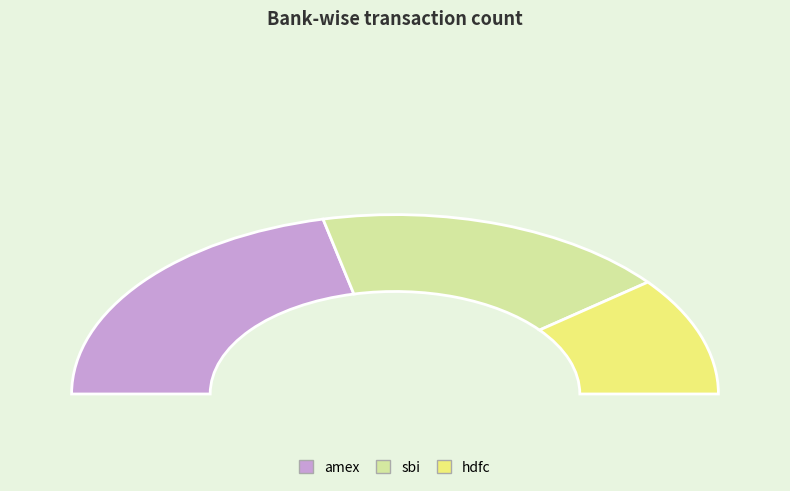

Count the number of slices in the pie.

3